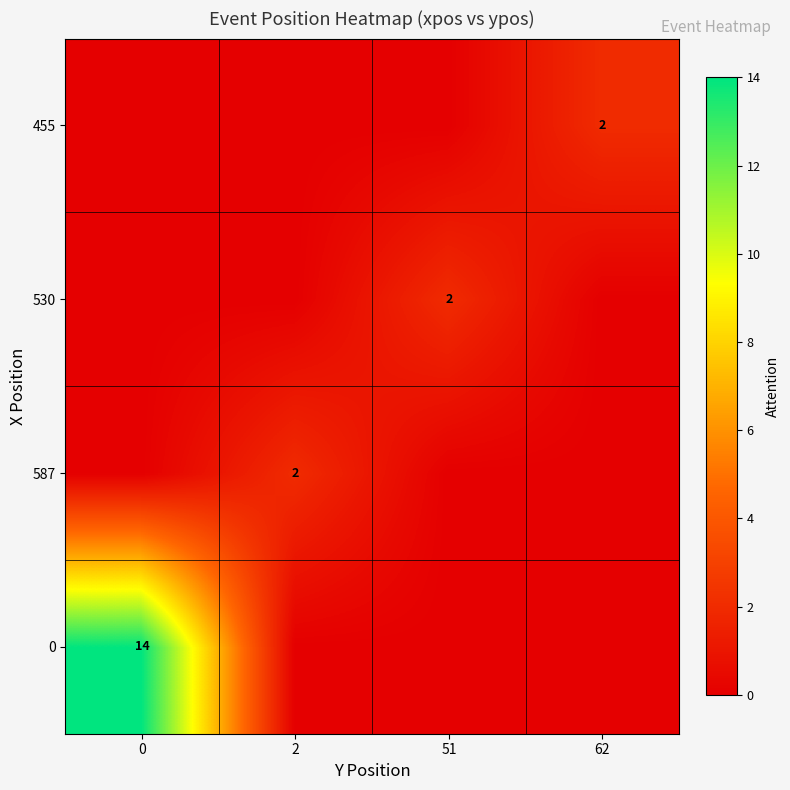

The value of 455 at 62 is 2. True or false?

True